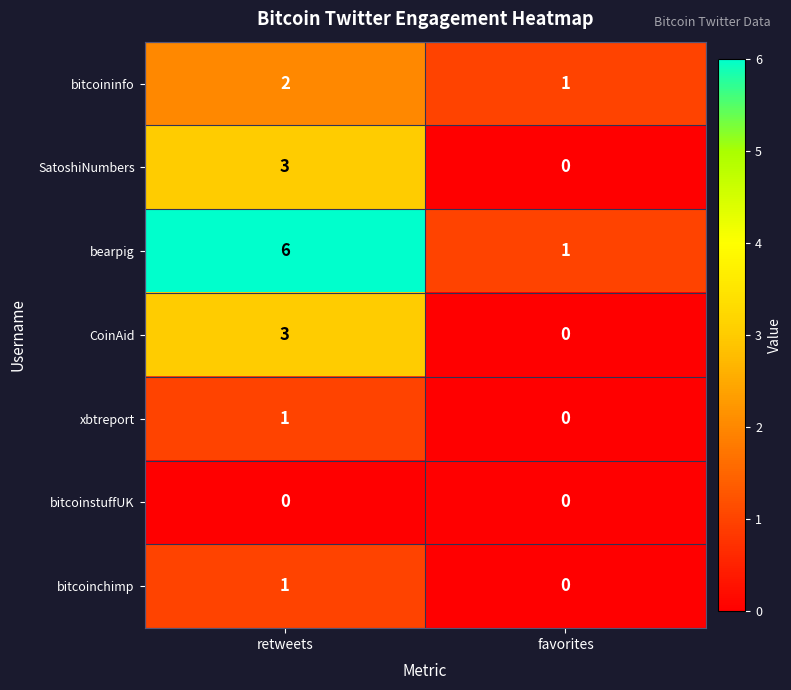

What is the difference between the maximum and minimum values in the CoinAid series?

3